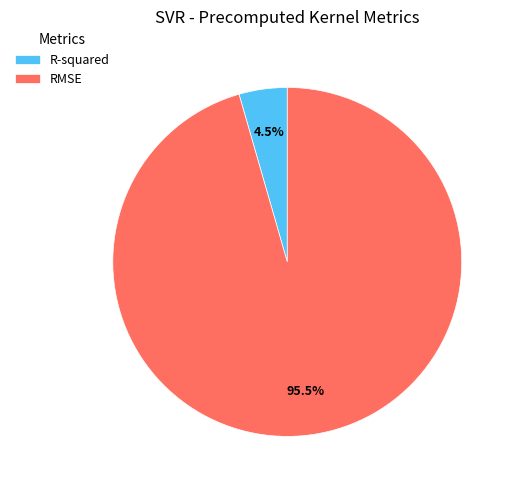

Combined, what portion of the pie is R-squared and RMSE?

100.0%